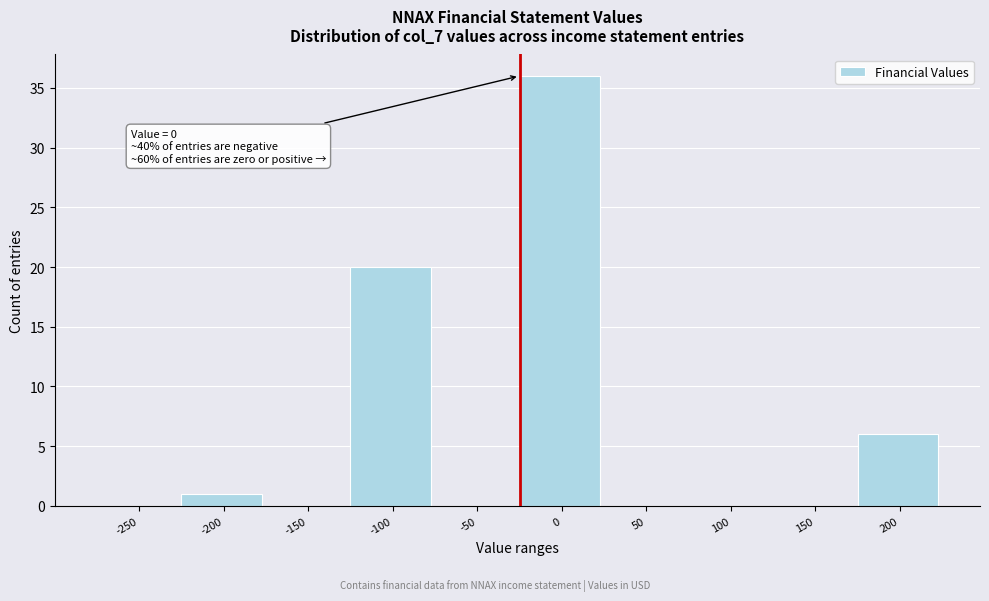

Reading left to right, list all the values displayed in this chart.

-250=0	-200=1	-150=0	-100=20	-50=0	0=36	50=0	100=0	150=0	200=6